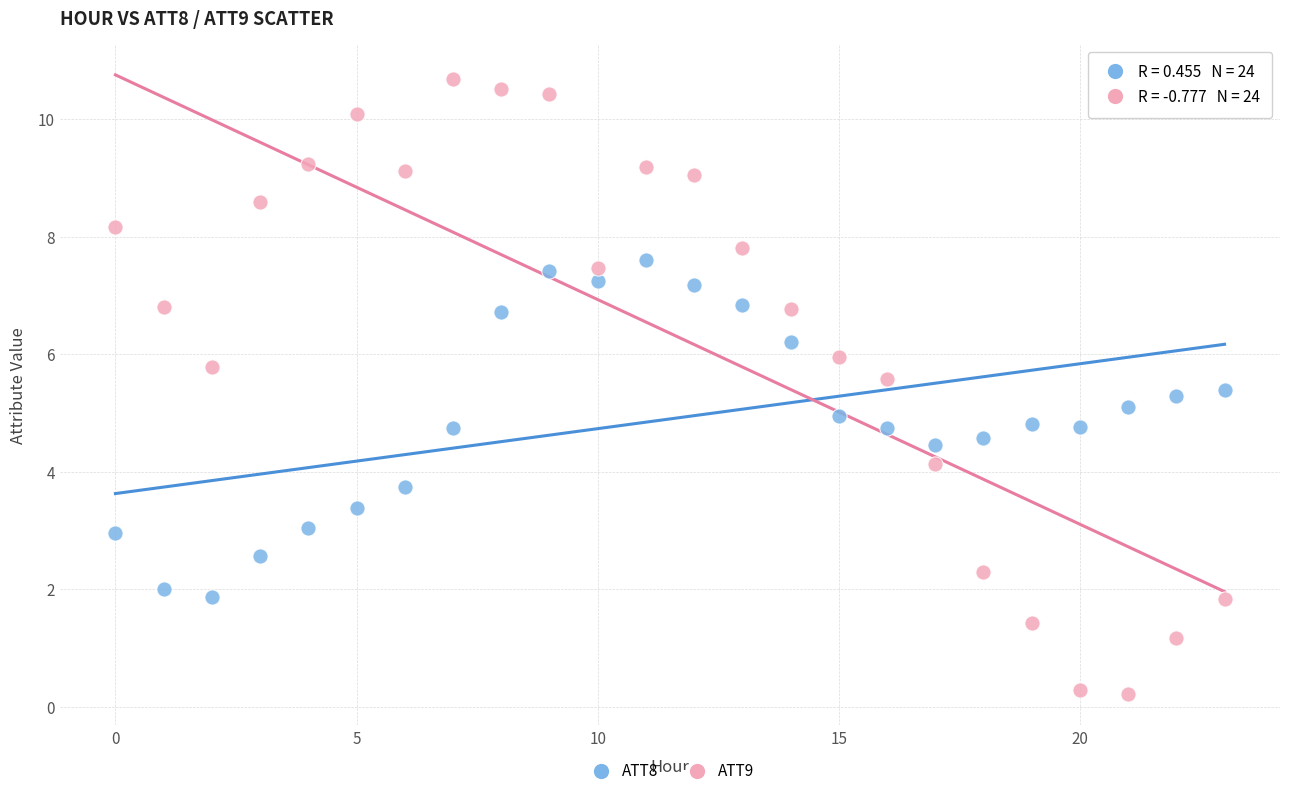

Across all data points, what is the range of Y values (max minus min)?

10.5